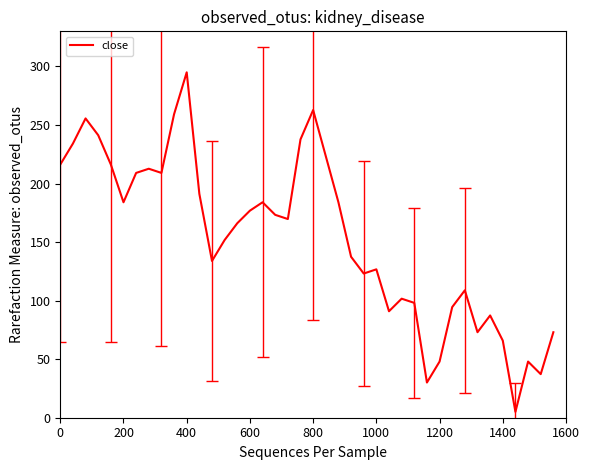

Reading right to left, extract all data points from this chart.

73.0	37.2	48.0	5.0	65.9	87.3	73.0	108.8	94.5	48.0	30.1	98.1	101.7	90.9	126.7	123.1	137.5	184.0	223.4	262.8	237.7	169.7	173.3	184.0	176.9	166.1	151.8	133.9	191.2	295.0	259.2	209.1	212.7	209.1	184.0	216.2	241.3	255.6	234.1	216.2